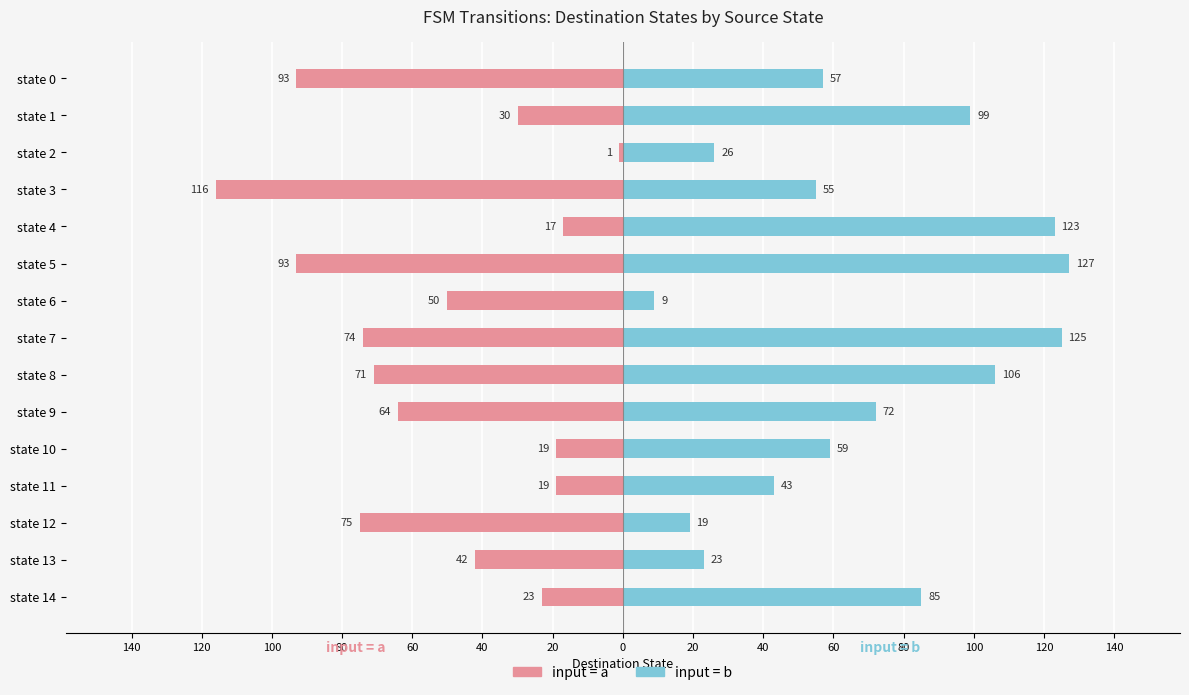

How many bars are there in each group?

2